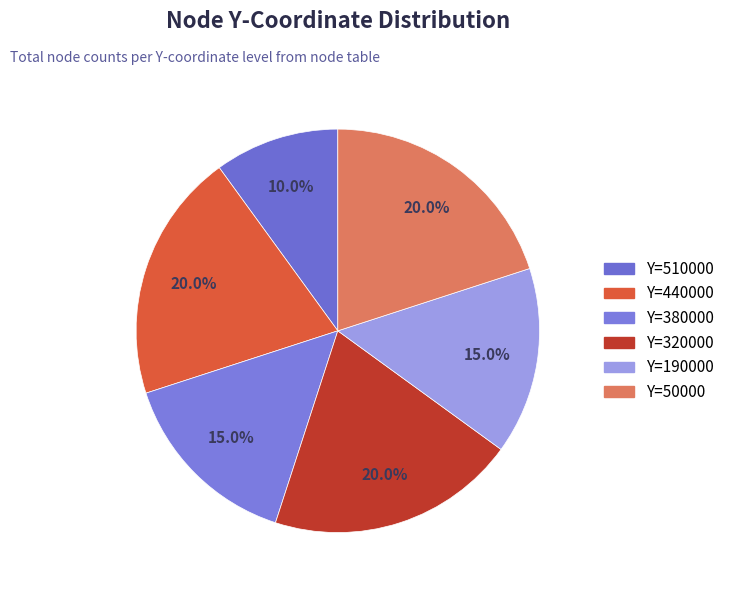

How many slices are in this pie chart?

6